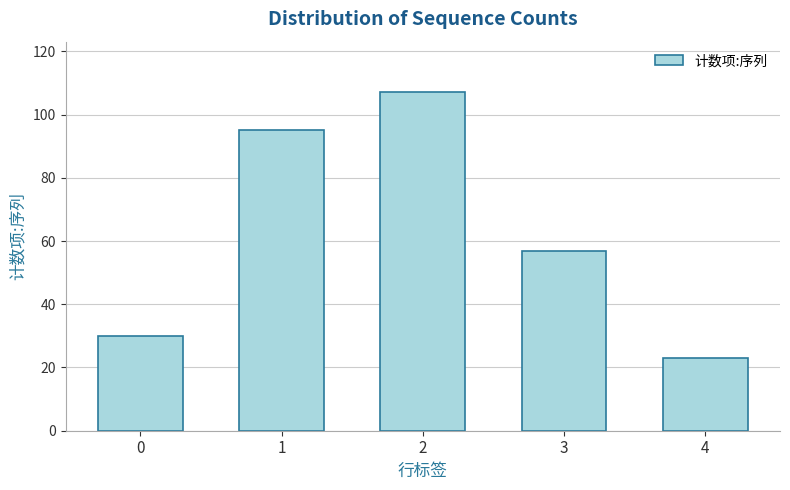

True or false: the data shows 14 at 4.

False